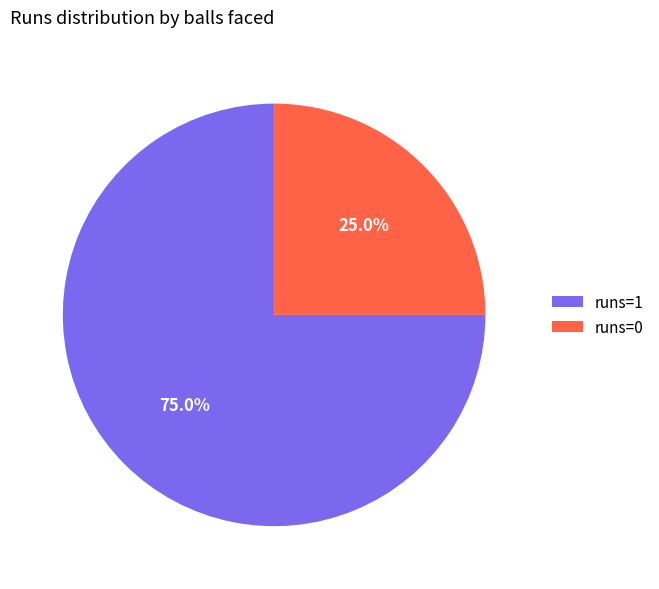

Rank the categories by value from lowest to highest.

runs=0, runs=1